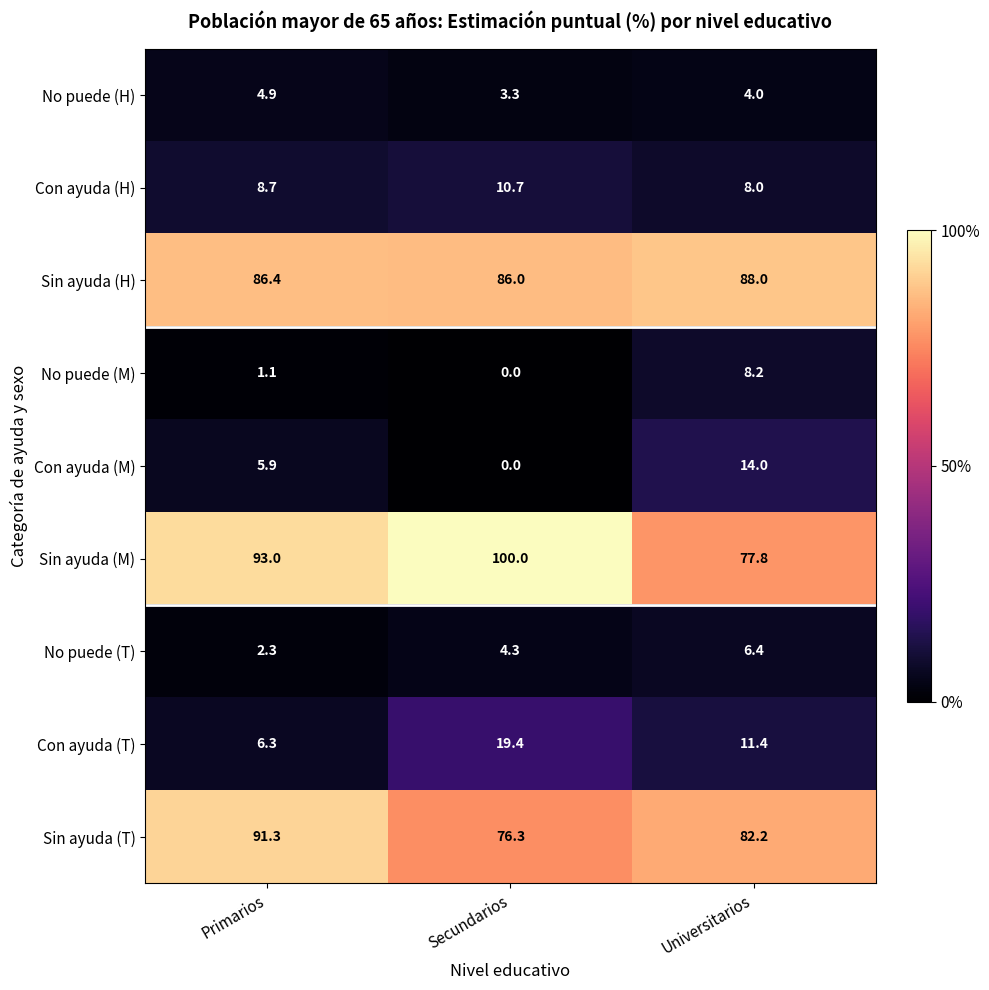

The value of Sin ayuda (T) at Secundarios is 76.3. True or false?

True